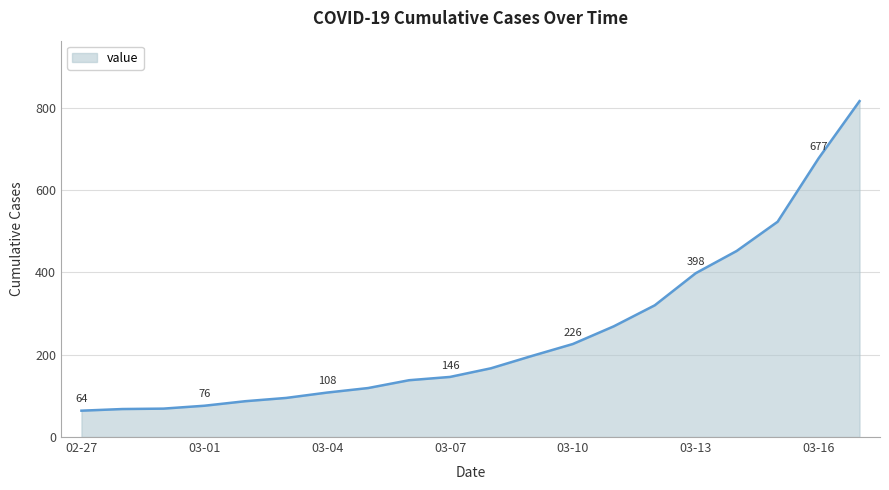

What is the maximum value shown in the chart?

816